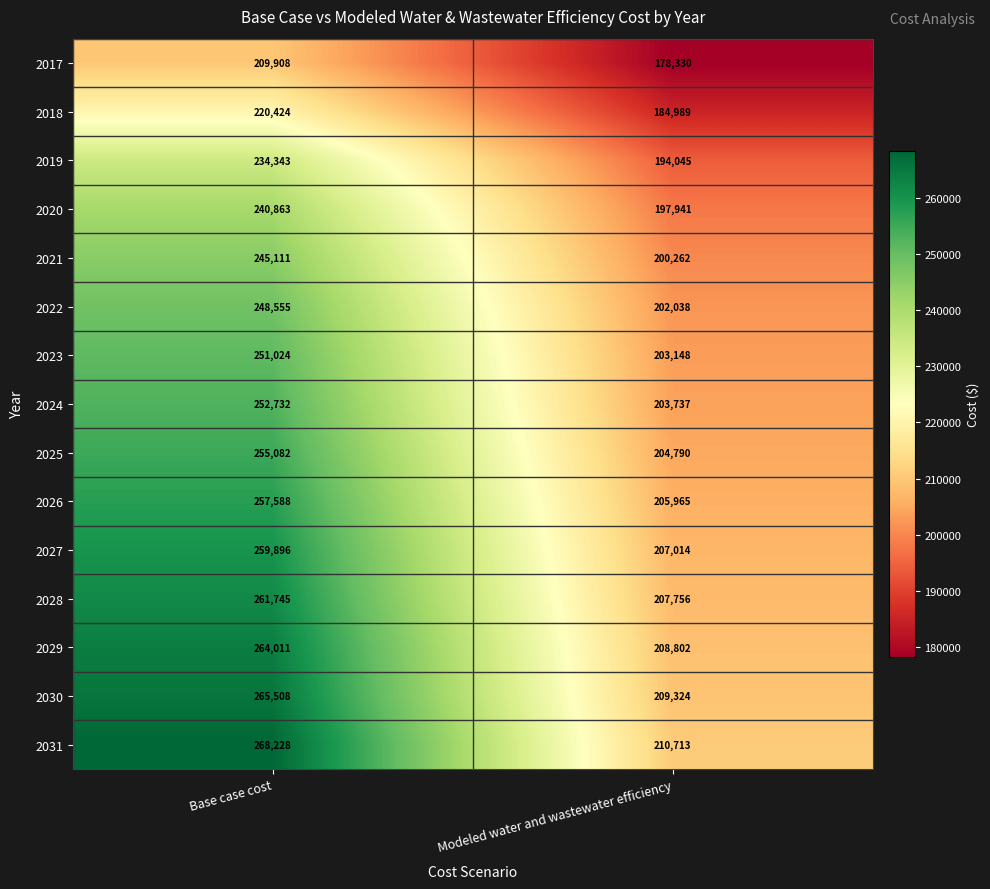

Which series has the largest total across all categories?

2031